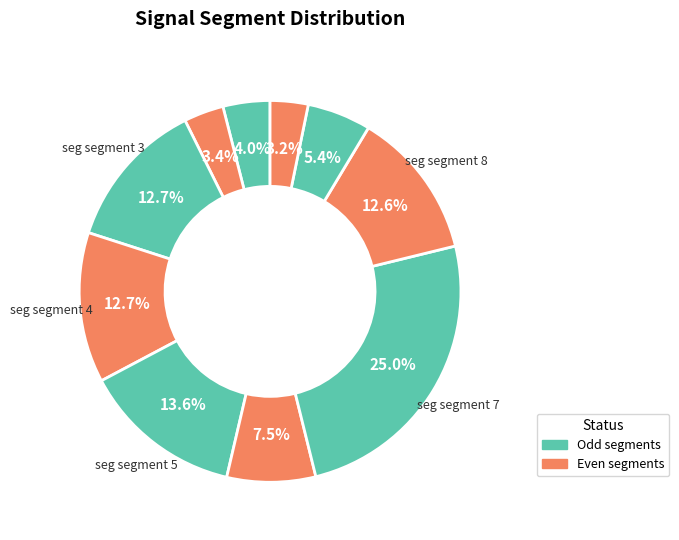

To the nearest percent, what is the average slice percentage?

10%